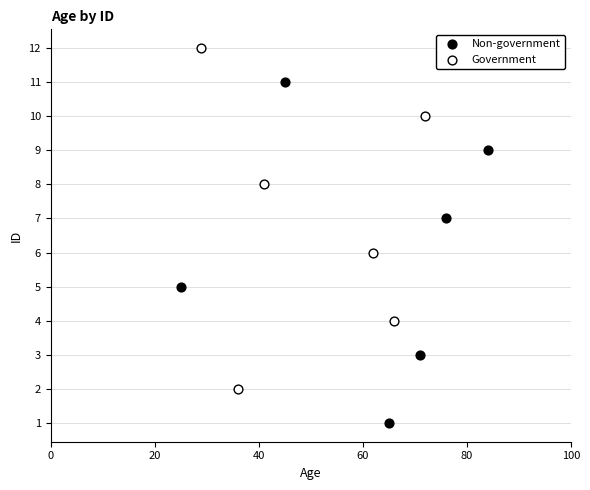

Which series contains the lowest Y value?

Non-government